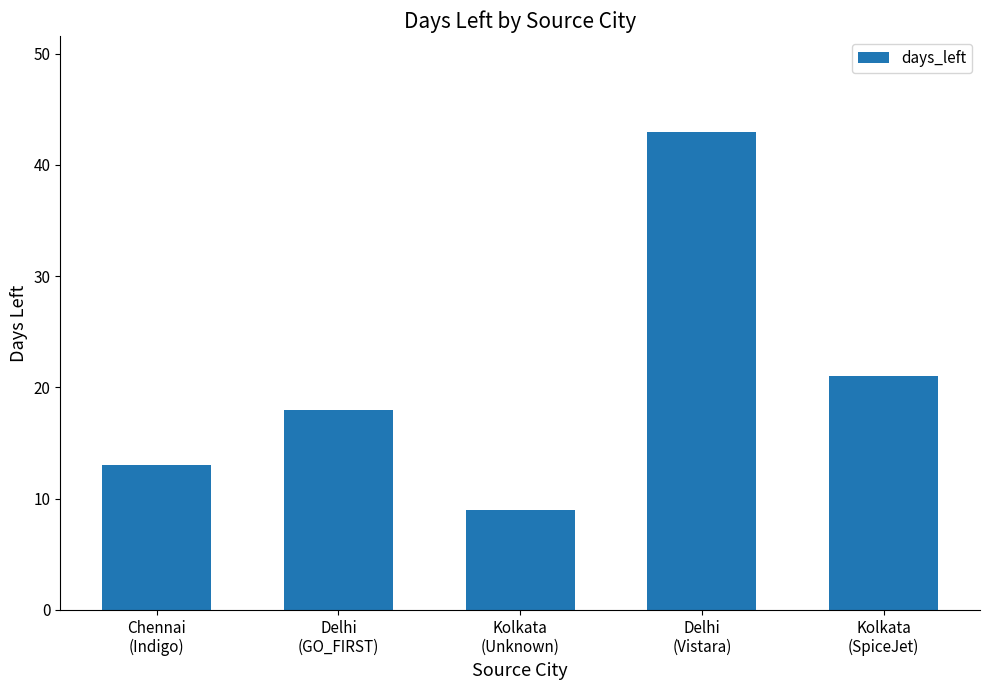

Reading left to right, list all the values displayed in this chart.

Chennai
(Indigo)=13	Delhi
(GO_FIRST)=18	Kolkata
(Unknown)=9	Delhi
(Vistara)=43	Kolkata
(SpiceJet)=21